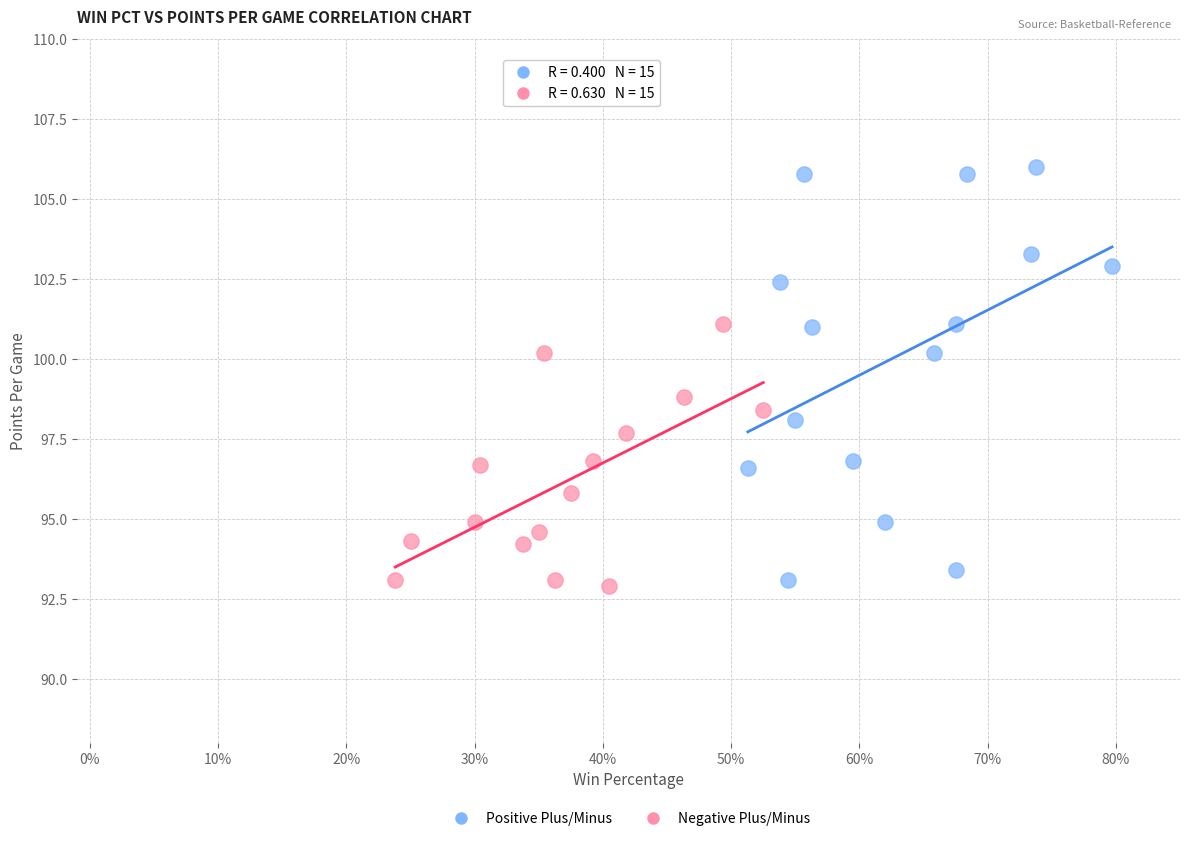

Which series has the widest spread of Y values?

Positive Plus/Minus